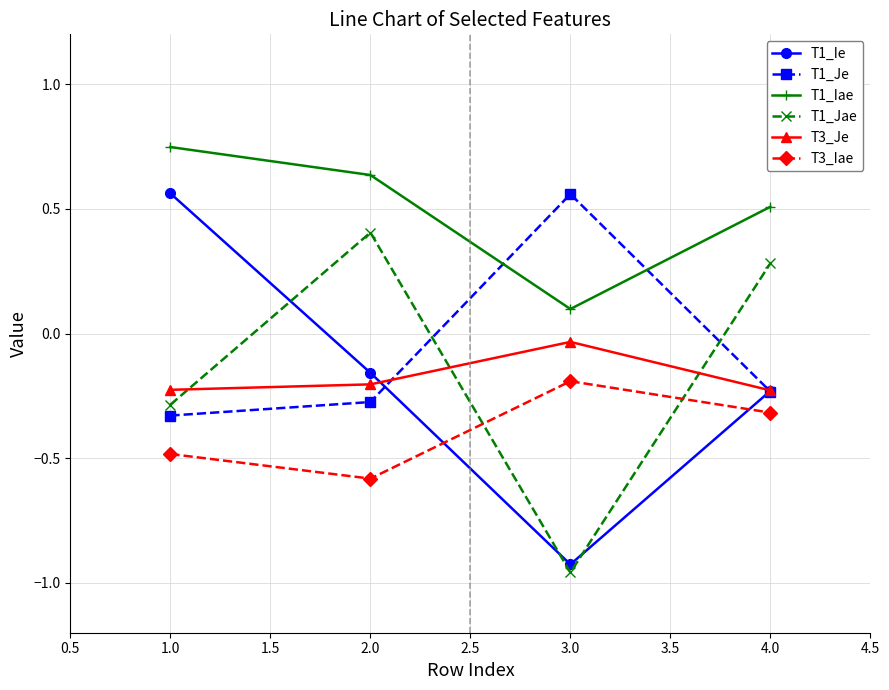

How many categories are shown in the chart?

4